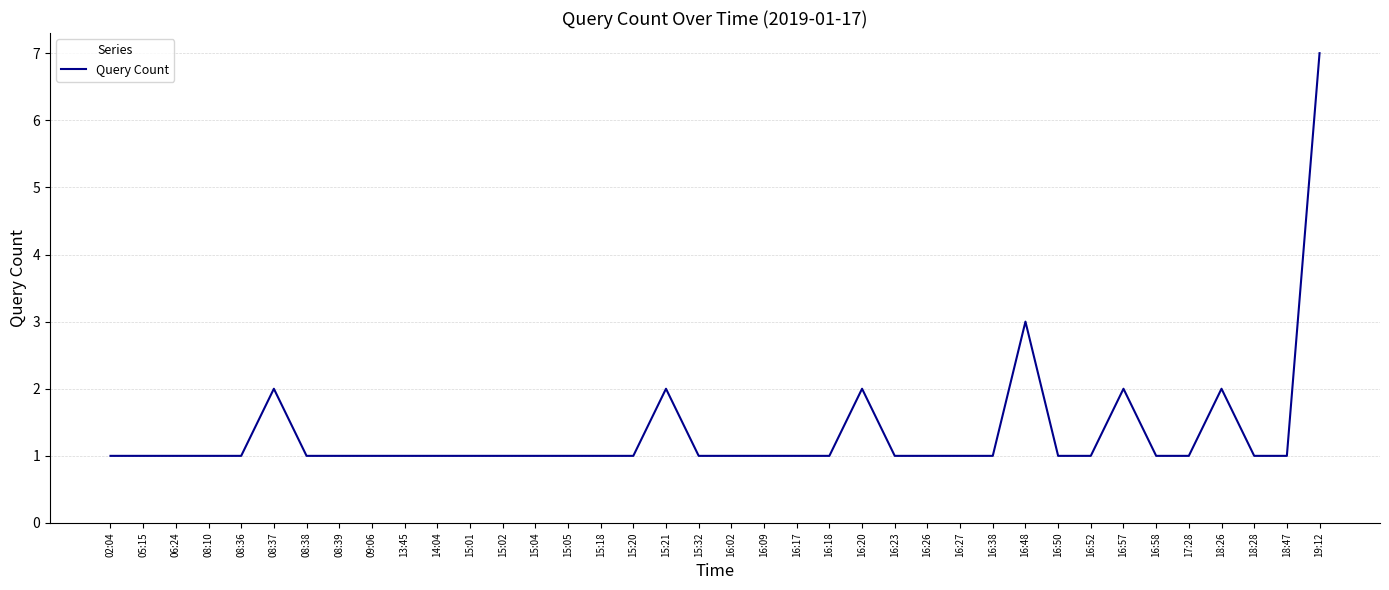

Reading left to right, extract all data points from this chart.

02:04=1	05:15=1	06:24=1	08:10=1	08:36=1	08:37=2	08:38=1	08:39=1	09:06=1	13:45=1	14:04=1	15:01=1	15:02=1	15:04=1	15:05=1	15:18=1	15:20=1	15:21=2	15:32=1	16:02=1	16:09=1	16:17=1	16:18=1	16:20=2	16:23=1	16:26=1	16:27=1	16:38=1	16:48=3	16:50=1	16:52=1	16:57=2	16:58=1	17:28=1	18:26=2	18:28=1	18:47=1	19:12=7